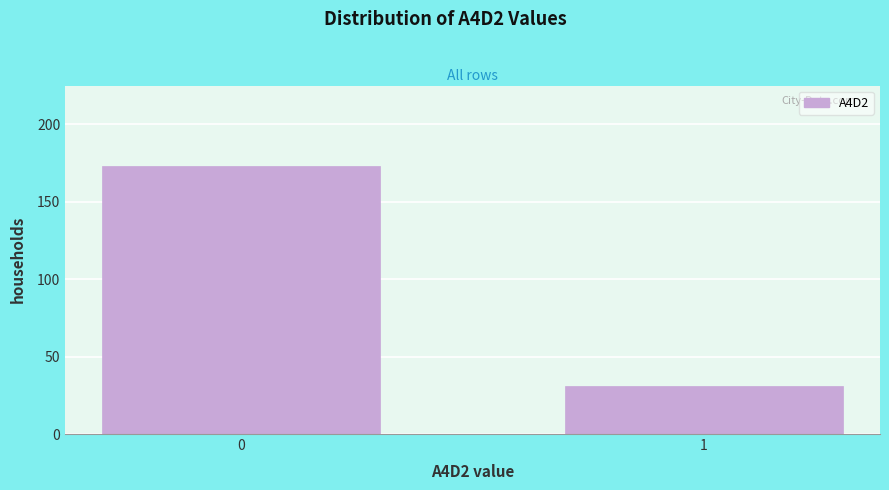

Reading left to right, transcribe all the data shown in this chart.

0=173	1=31